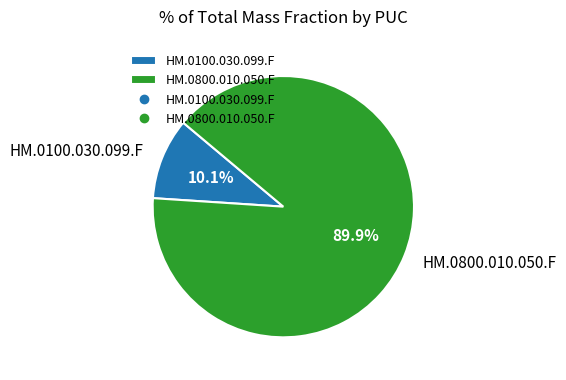

Does HM.0800.010.050.F represent more than half of the total?

Yes